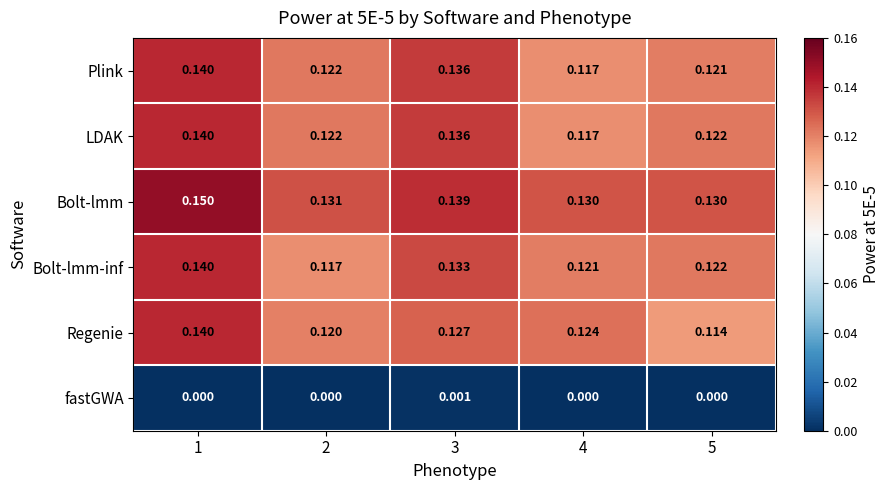

How many series are shown in this chart?

6